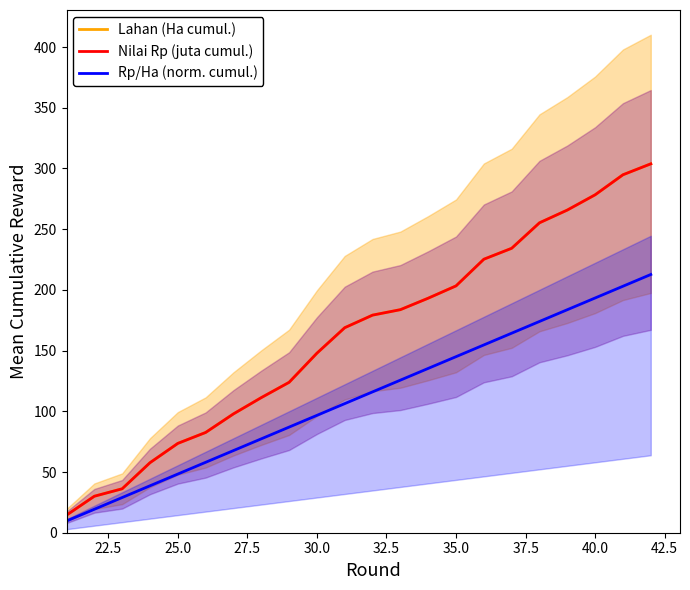

What is the maximum value for Rp/Ha (norm. cumul.)?

212.7